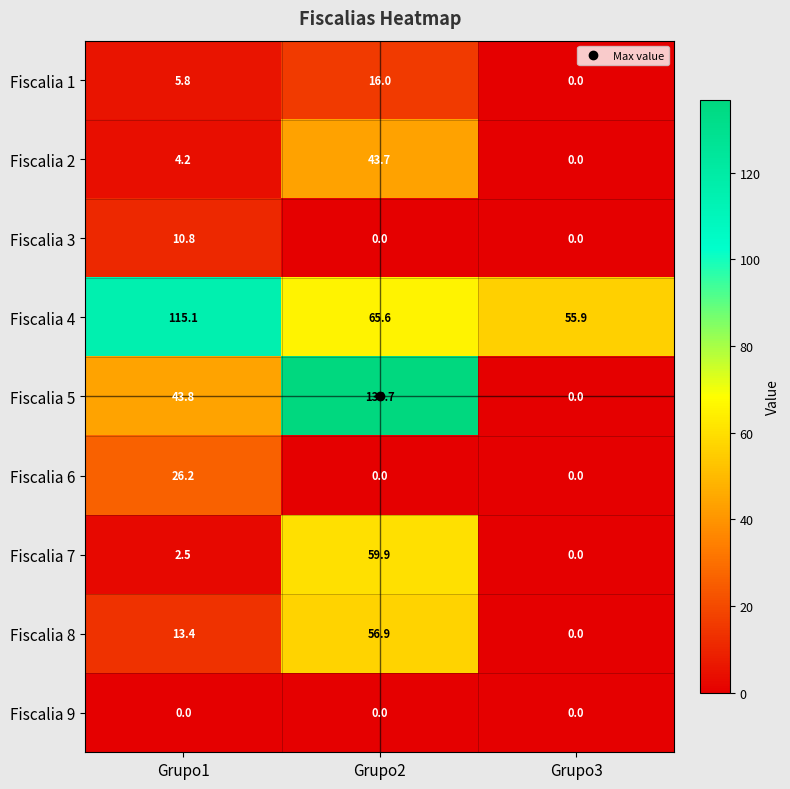

What is the difference between the Fiscalia 6 values at Grupo1 and Grupo3?

26.2